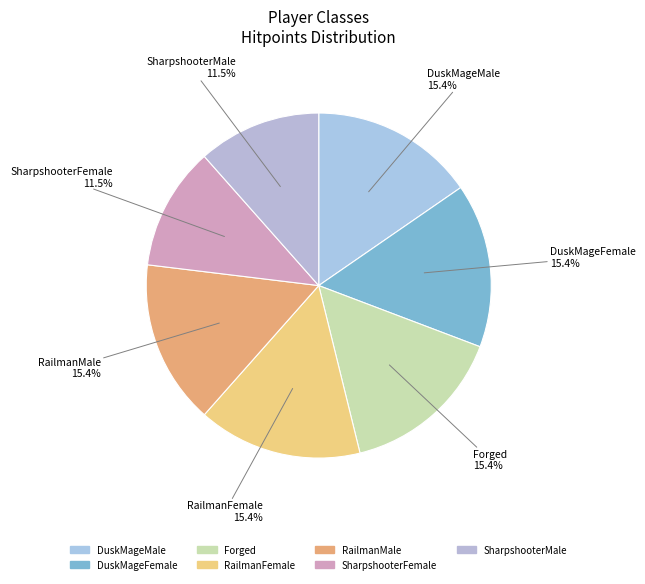

What percentage is NOT represented by DuskMageFemale?

84.6%